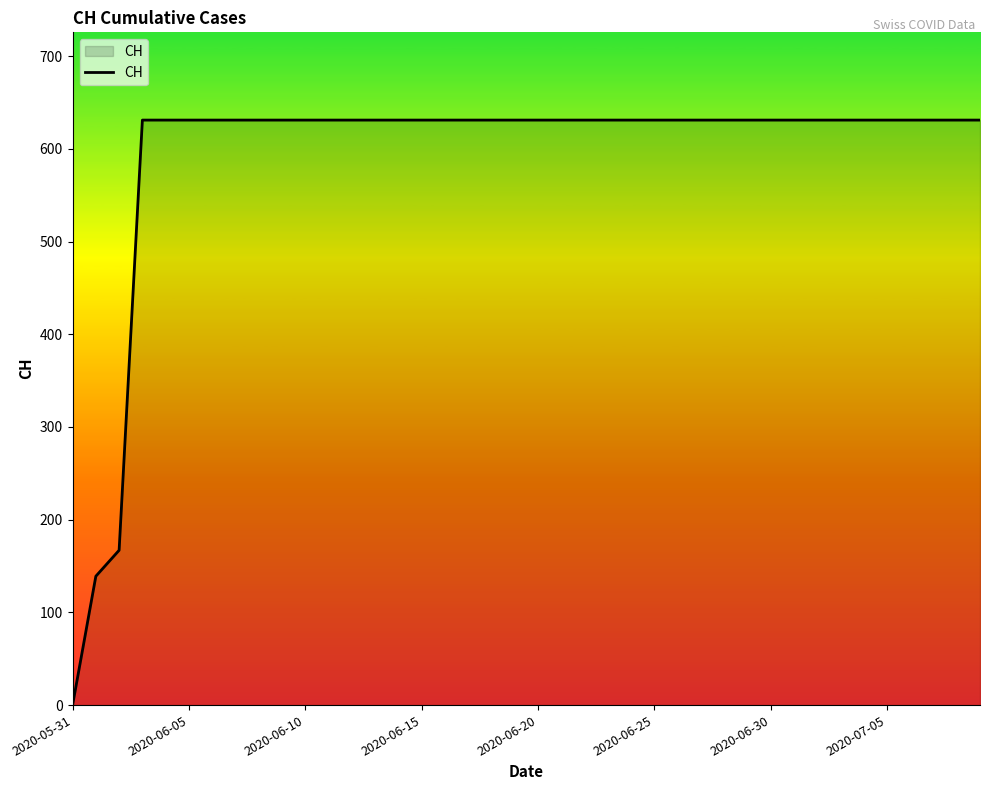

What is the greatest value displayed?

631